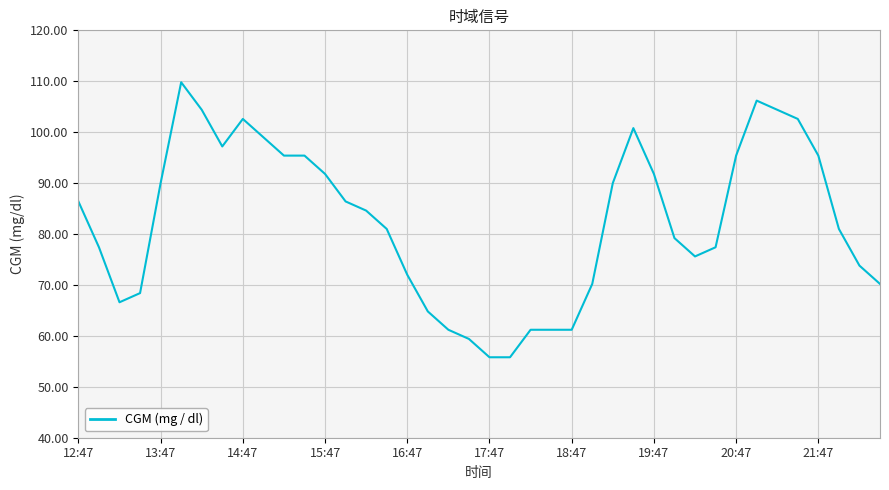

What is the minimum value shown in the chart?

55.8